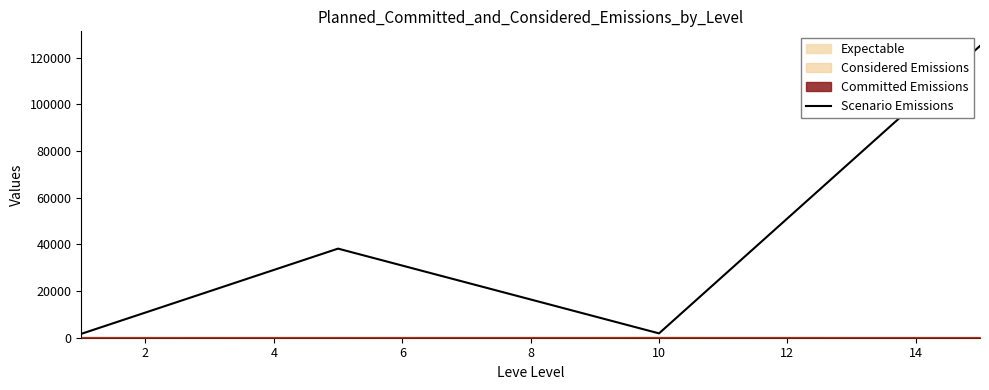

Is this an area chart (filled region under the line)?

No